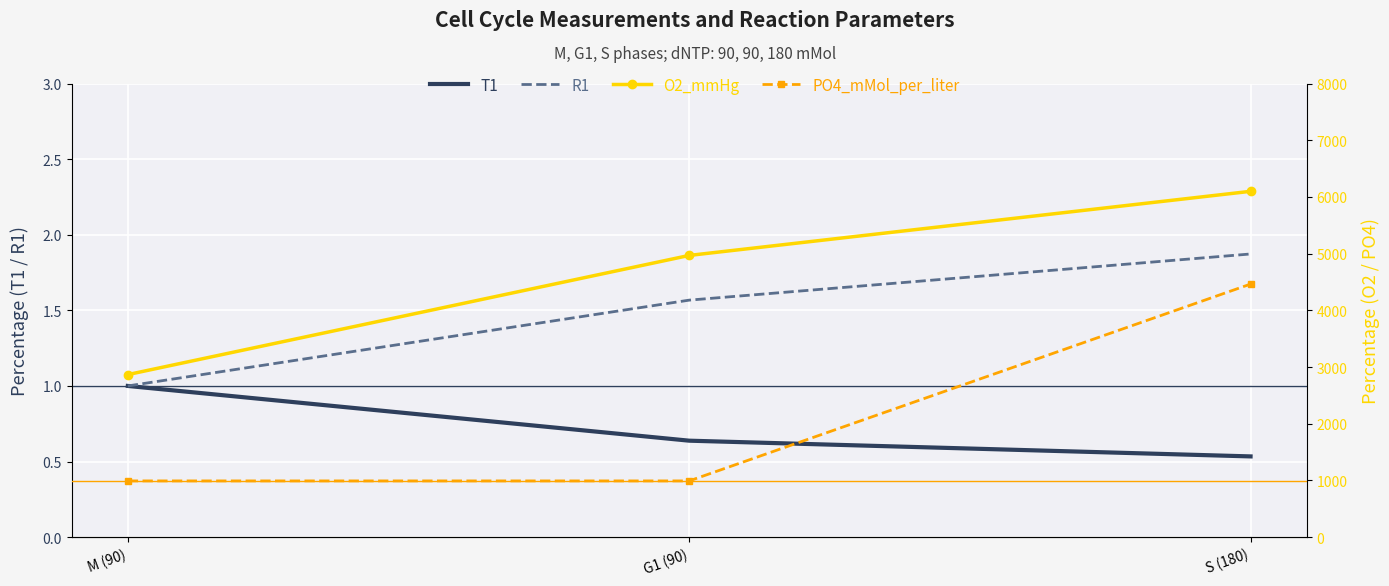

Is it true that R1 equals 1.6 at G1 (90)?

True